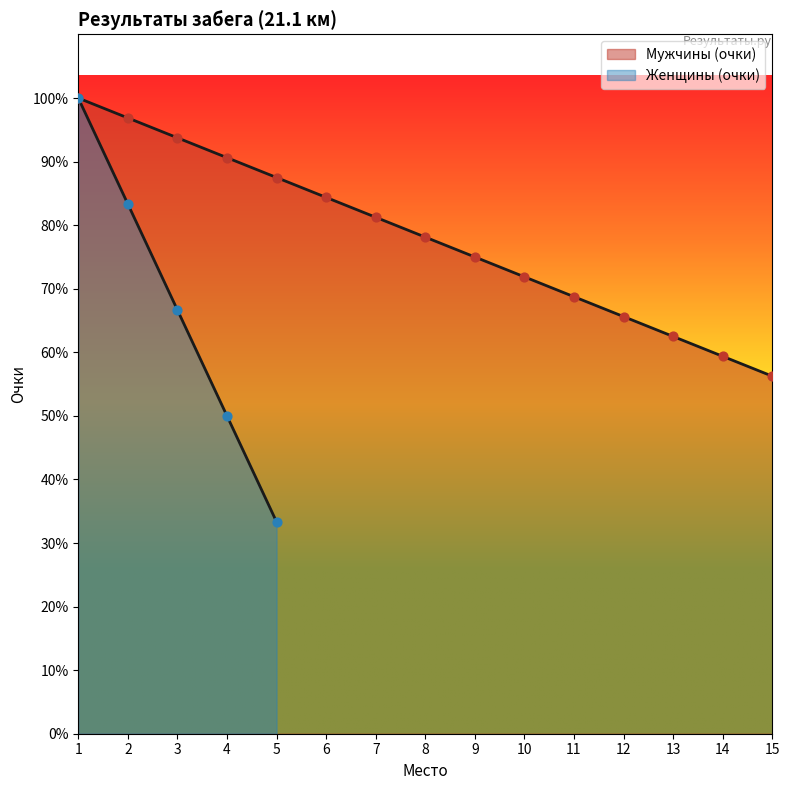

What is the change in value from 7 to 11?

-386.2